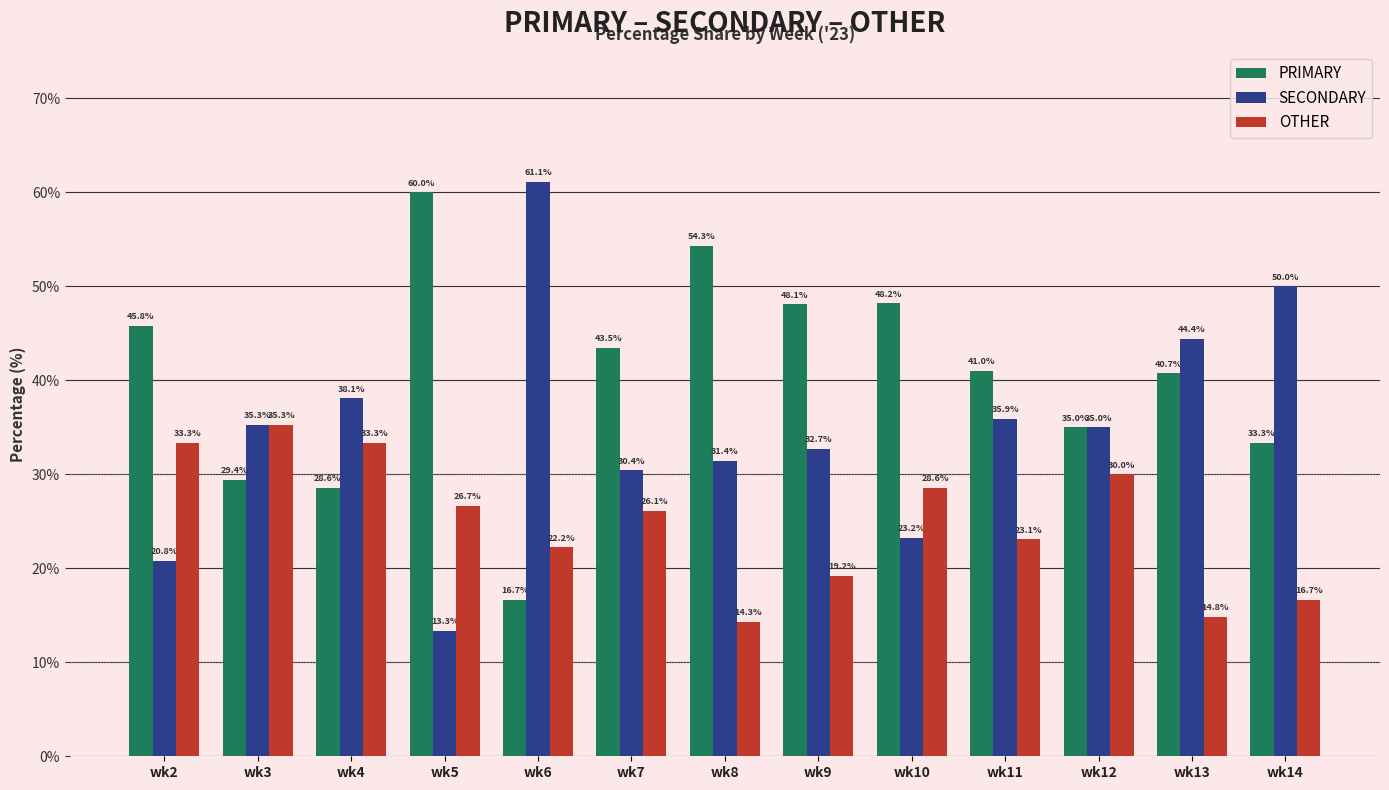

What is the sum of all SECONDARY values?

451.8